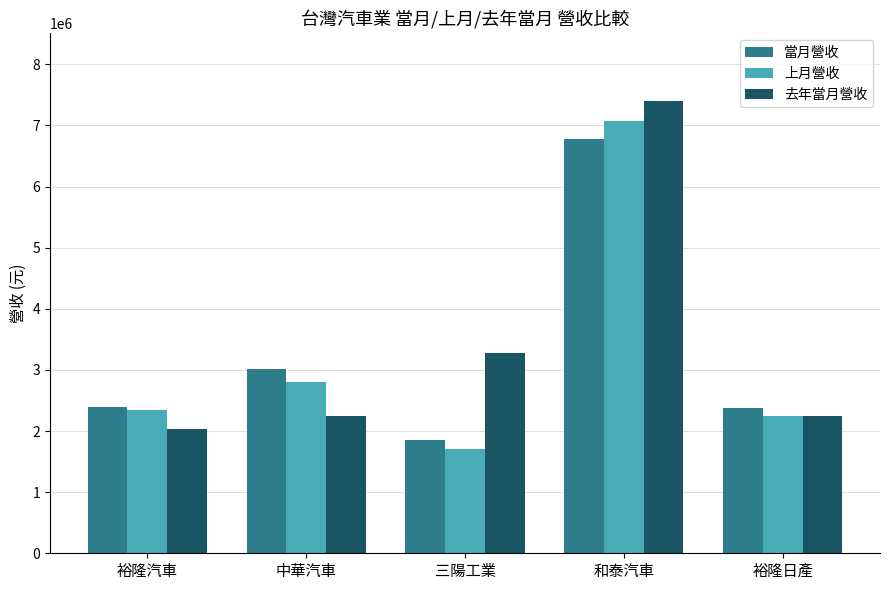

At how many categories does at least one series exceed 5284575?

1